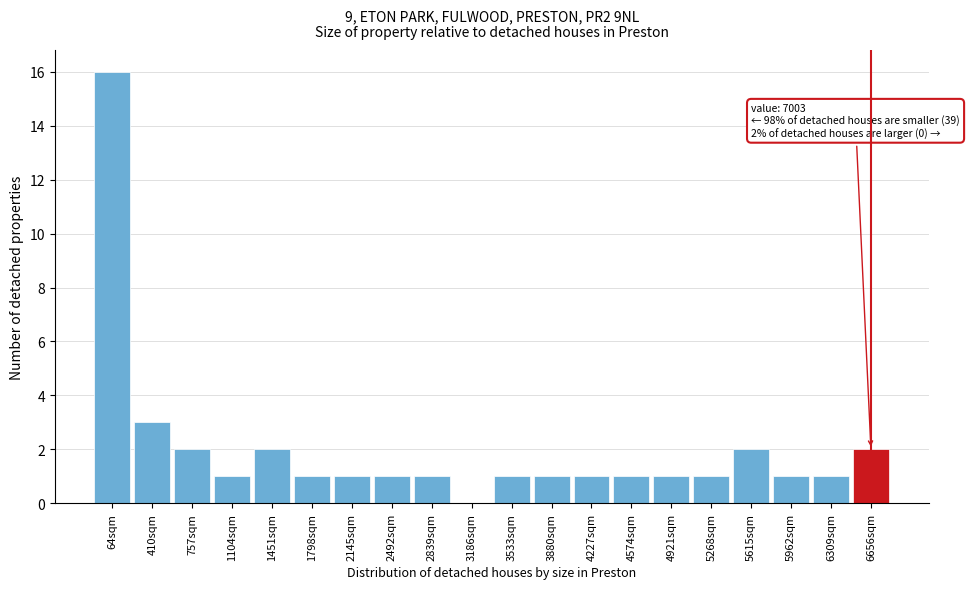

Reading left to right, list all the values displayed in this chart.

64sqm=16	410sqm=3	757sqm=2	1104sqm=1	1451sqm=2	1798sqm=1	2145sqm=1	2492sqm=1	2839sqm=1	3186sqm=0	3533sqm=1	3880sqm=1	4227sqm=1	4574sqm=1	4921sqm=1	5268sqm=1	5615sqm=2	5962sqm=1	6309sqm=1	6656sqm=2